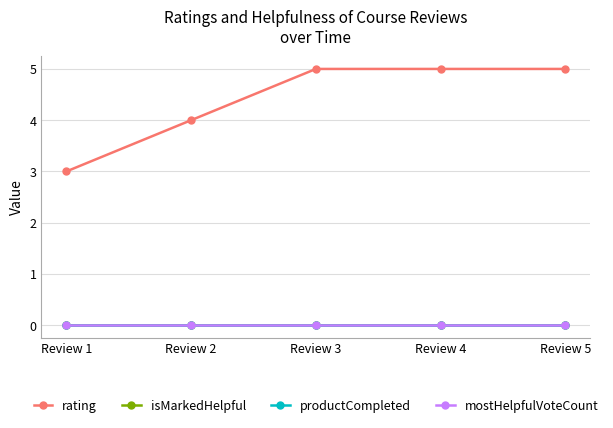

Rank the categories by productCompleted value from highest to lowest.

Review 1, Review 2, Review 3, Review 4, Review 5